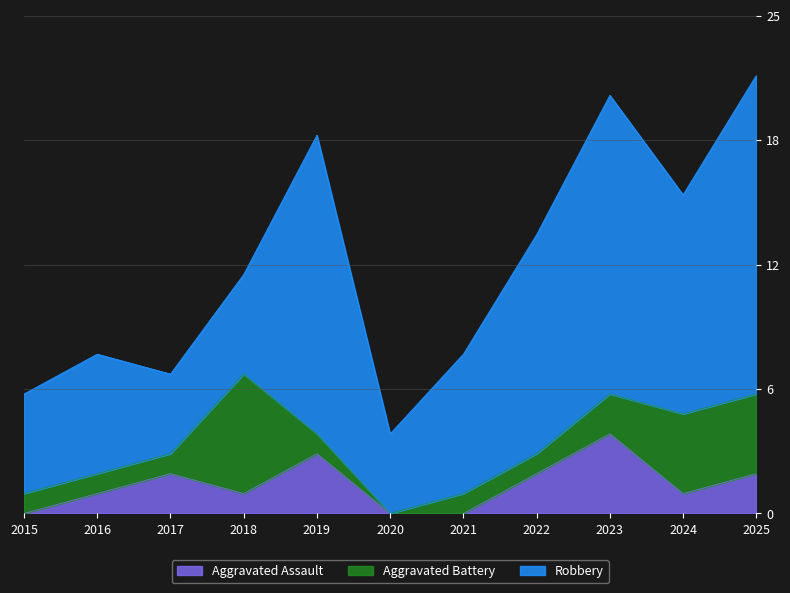

Where is Robbery nearest to the value 10?

2022